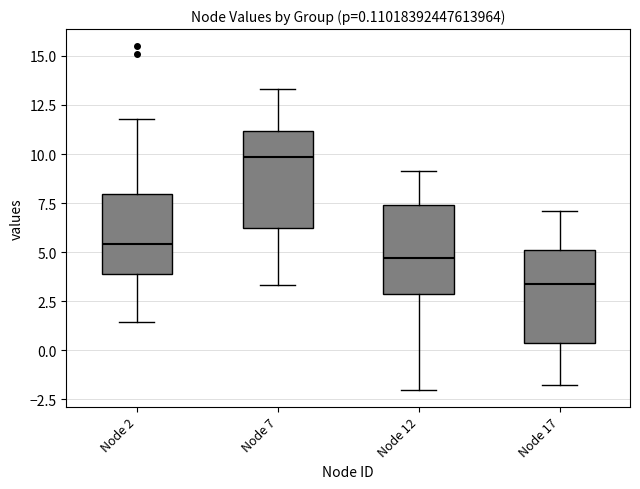

Which box's median line is the highest?

Node 7